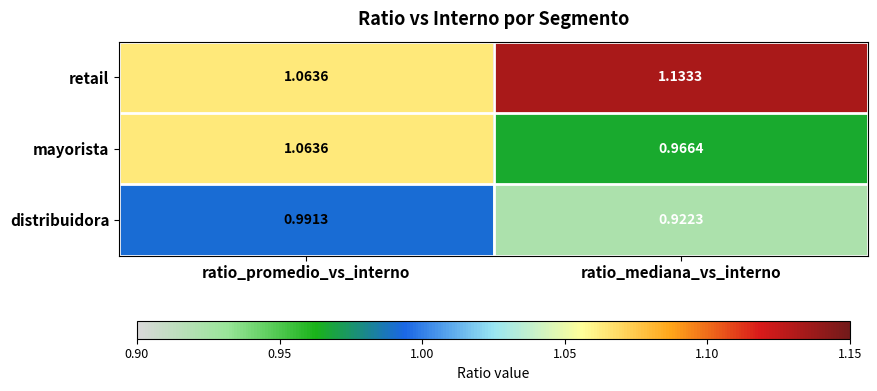

At which label does mayorista reach its peak?

ratio_promedio_vs_interno